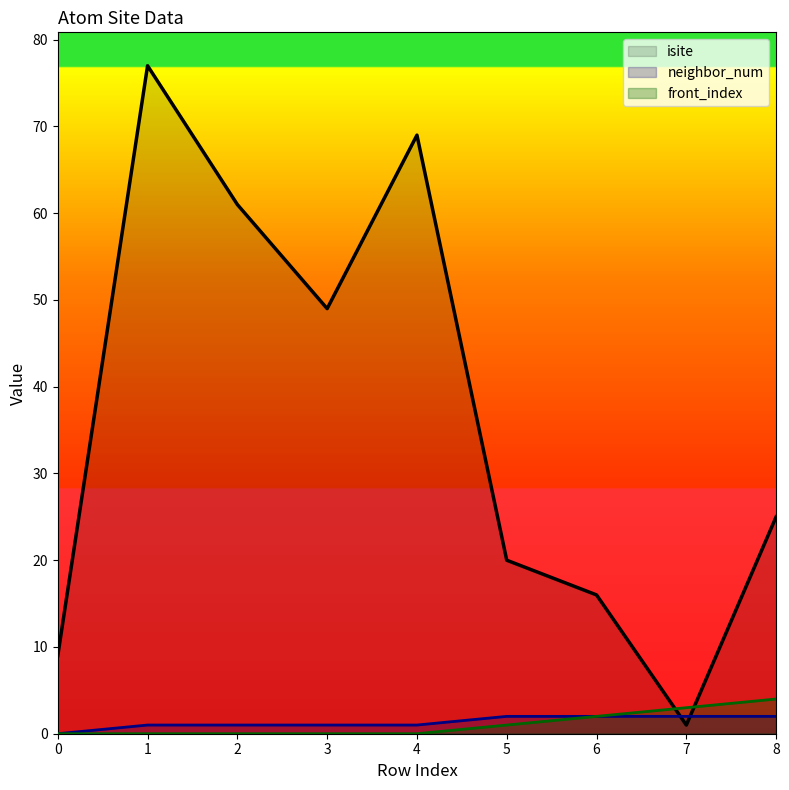

Which series ends up on top after the final intersection of front_index and isite?

isite